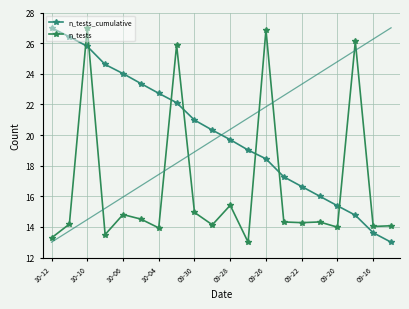

What is the difference between the second highest and second lowest values in the n_tests series?

13.6